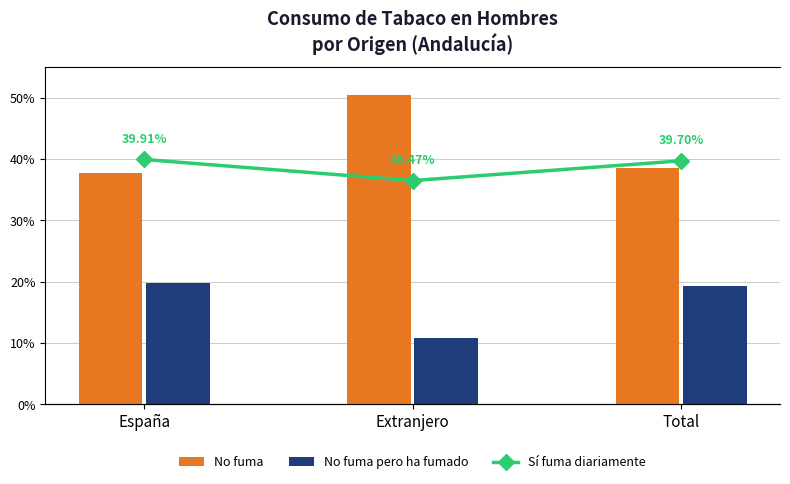

List the labels in order of Sí fuma diariamente value, smallest first.

Extranjero, Total, España